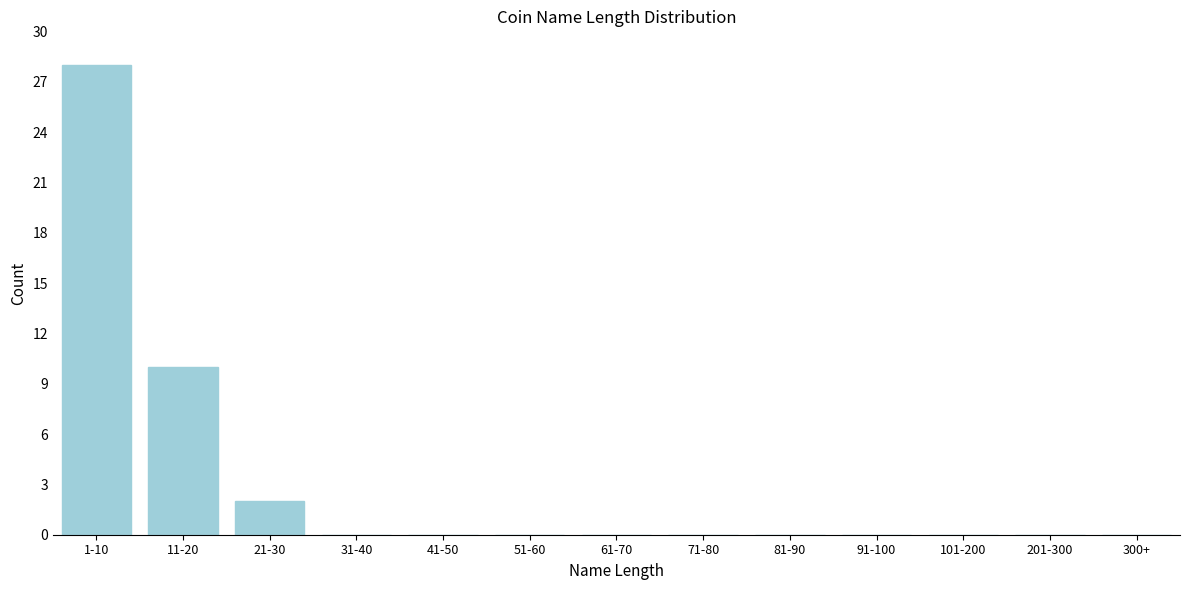

Reading left to right, transcribe all the data shown in this chart.

1-10=28	11-20=10	21-30=2	31-40=0	41-50=0	51-60=0	61-70=0	71-80=0	81-90=0	91-100=0	101-200=0	201-300=0	300+=0